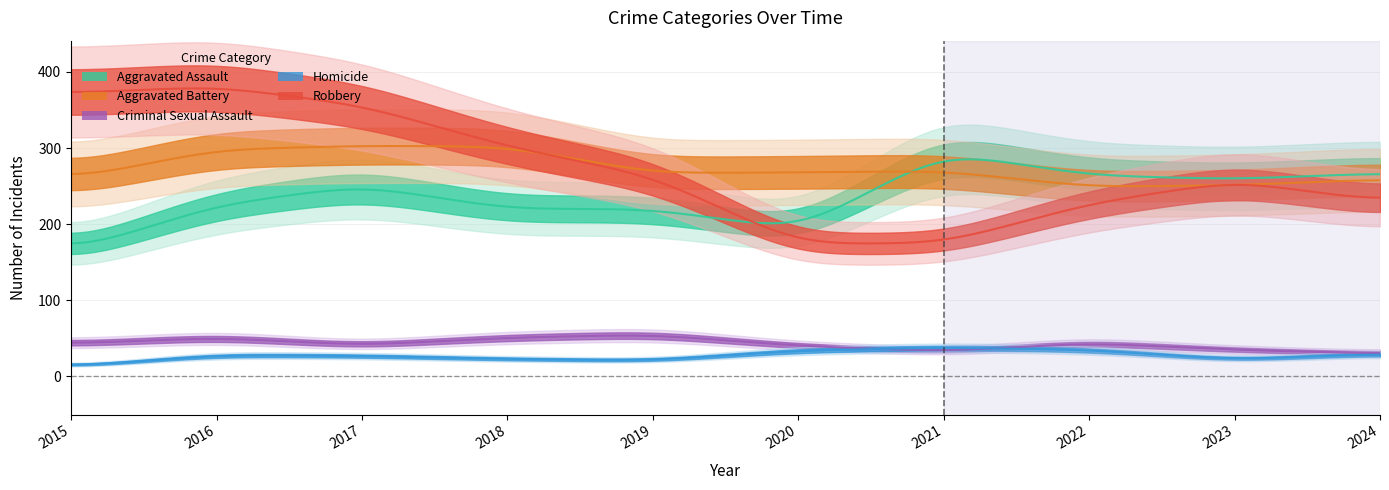

What is the difference between the Aggravated Battery values at 2022 and 2018?

53